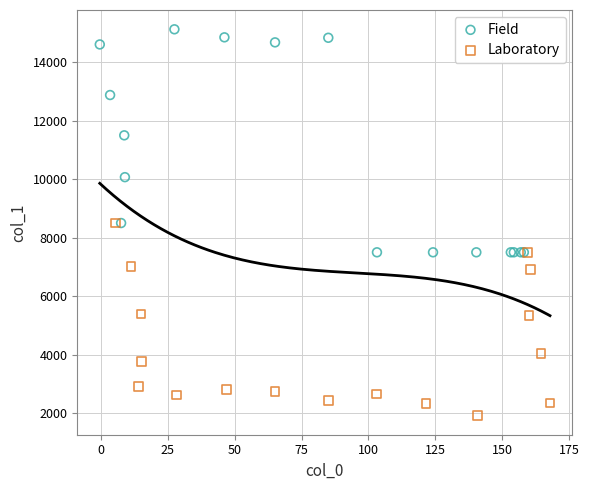

Which series contains the highest Y value?

Field